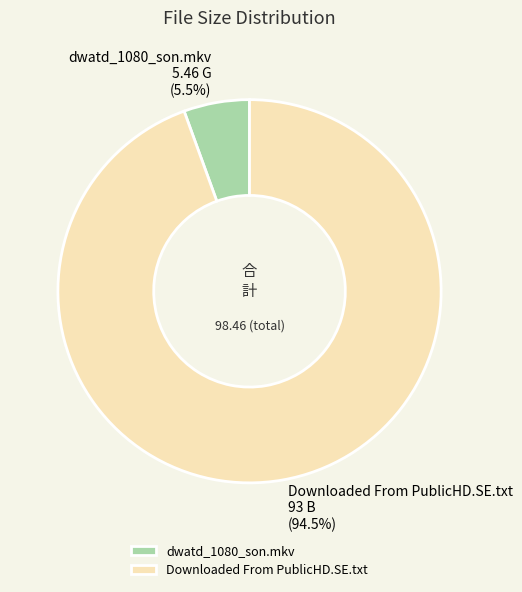

Is Downloaded From PublicHD.SE.txt the majority of the pie?

Yes